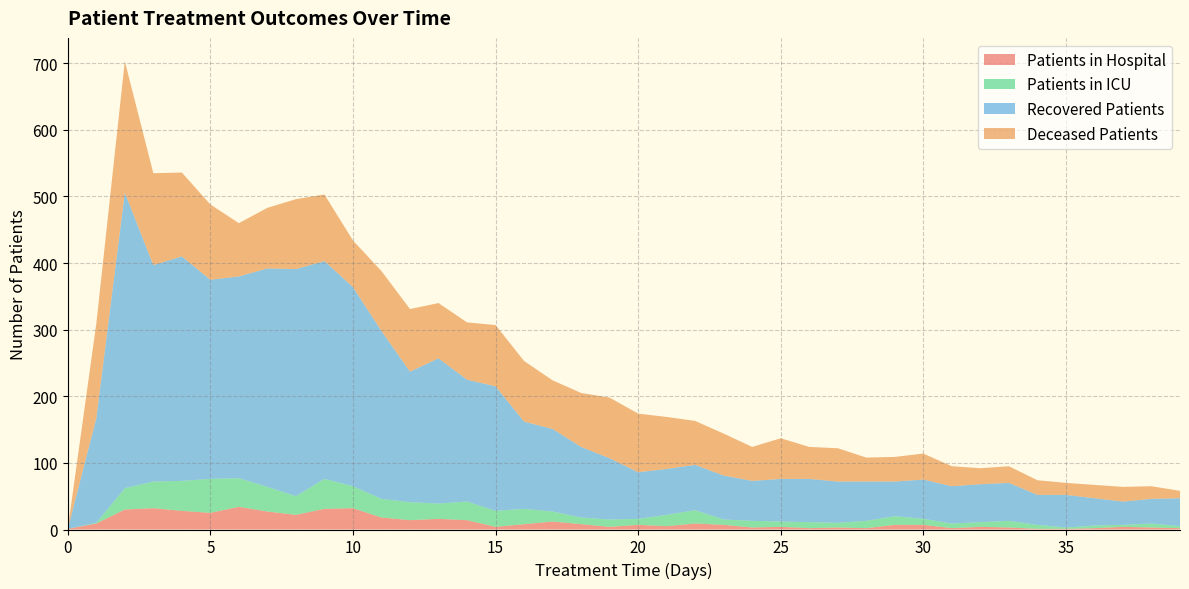

Reading left to right, list all the values displayed in this chart.

patients_in_hospital: 0=1	1=9	2=30	3=32	4=28	5=25	6=34	7=27	8=22	9=31	10=32	11=18	12=14	13=16	14=14	15=4	16=8	17=12	18=8	19=4	20=7	21=5	22=9	23=7	24=3	25=4	26=2	27=3	28=2	29=7	30=7	31=2	32=4	33=3	34=1	35=1	36=2	37=4	38=3	39=2
patients_in_icu: 0=0	1=1	2=32	3=40	4=45	5=51	6=43	7=37	8=28	9=45	10=33	11=28	12=27	13=23	14=28	15=24	16=23	17=15	18=10	19=11	20=9	21=17	22=20	23=8	24=10	25=8	26=9	27=7	28=11	29=13	30=9	31=7	32=7	33=10	34=6	35=2	36=4	37=3	38=6	39=3
recovered_patients: 0=0	1=157	2=444	3=325	4=337	5=299	6=303	7=328	8=341	9=327	10=299	11=252	12=196	13=218	14=183	15=187	16=131	17=124	18=106	19=92	20=70	21=69	22=68	23=66	24=60	25=64	26=65	27=62	28=59	29=52	30=59	31=56	32=57	33=57	34=45	35=49	36=41	37=35	38=37	39=42
deceased_patients: 0=0	1=142	2=197	3=138	4=126	5=113	6=80	7=91	8=105	9=100	10=70	11=90	12=94	13=83	14=86	15=92	16=91	17=73	18=81	19=91	20=88	21=78	22=66	23=63	24=51	25=61	26=48	27=50	28=36	29=37	30=39	31=30	32=24	33=25	34=22	35=18	36=20	37=22	38=19	39=11